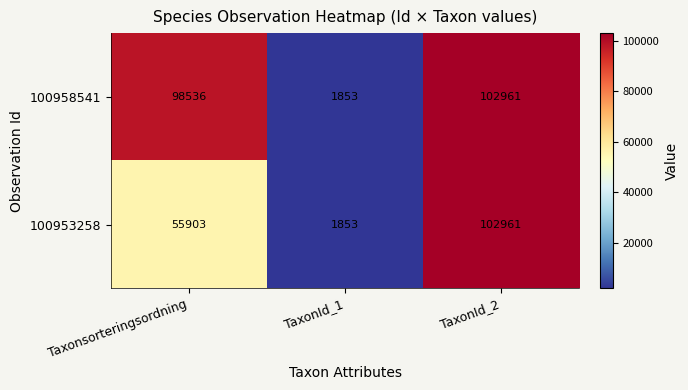

What is the spread (max minus min) of values at Taxonsorteringsordning?

42633